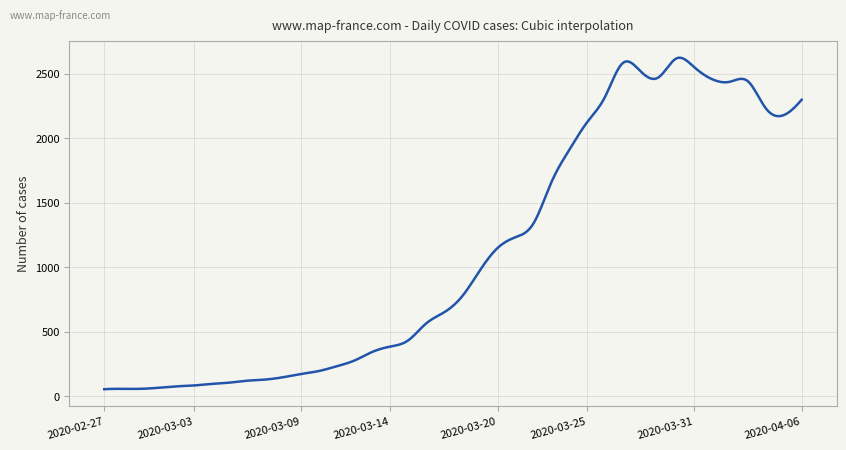

What is the difference between the maximum and minimum values?

2571.3